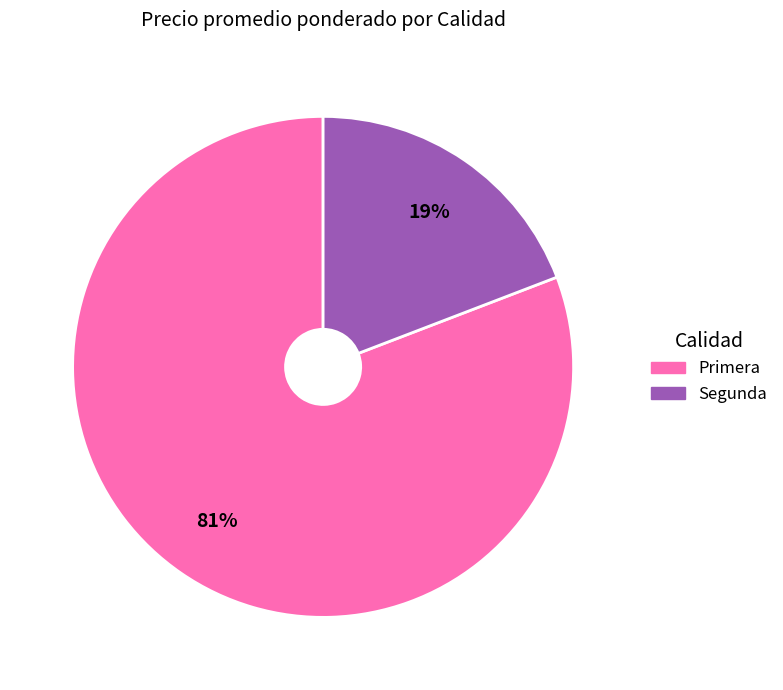

Between Primera and Segunda, which is larger?

Primera